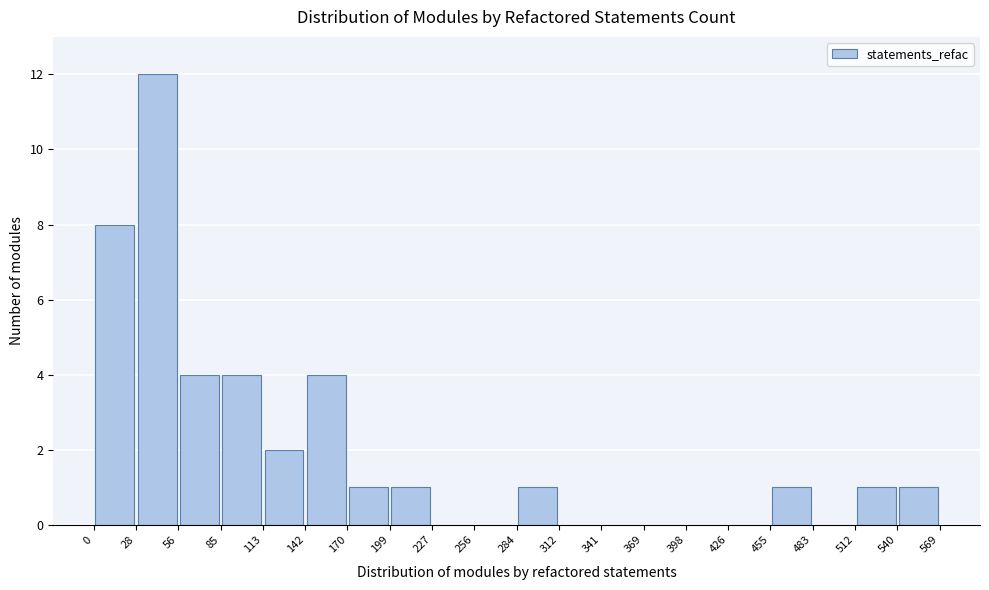

What is the height of the bar covering 0 to 28 on the x-axis? The values are not printed on the chart, so give them approximately, as read against the axis.

8